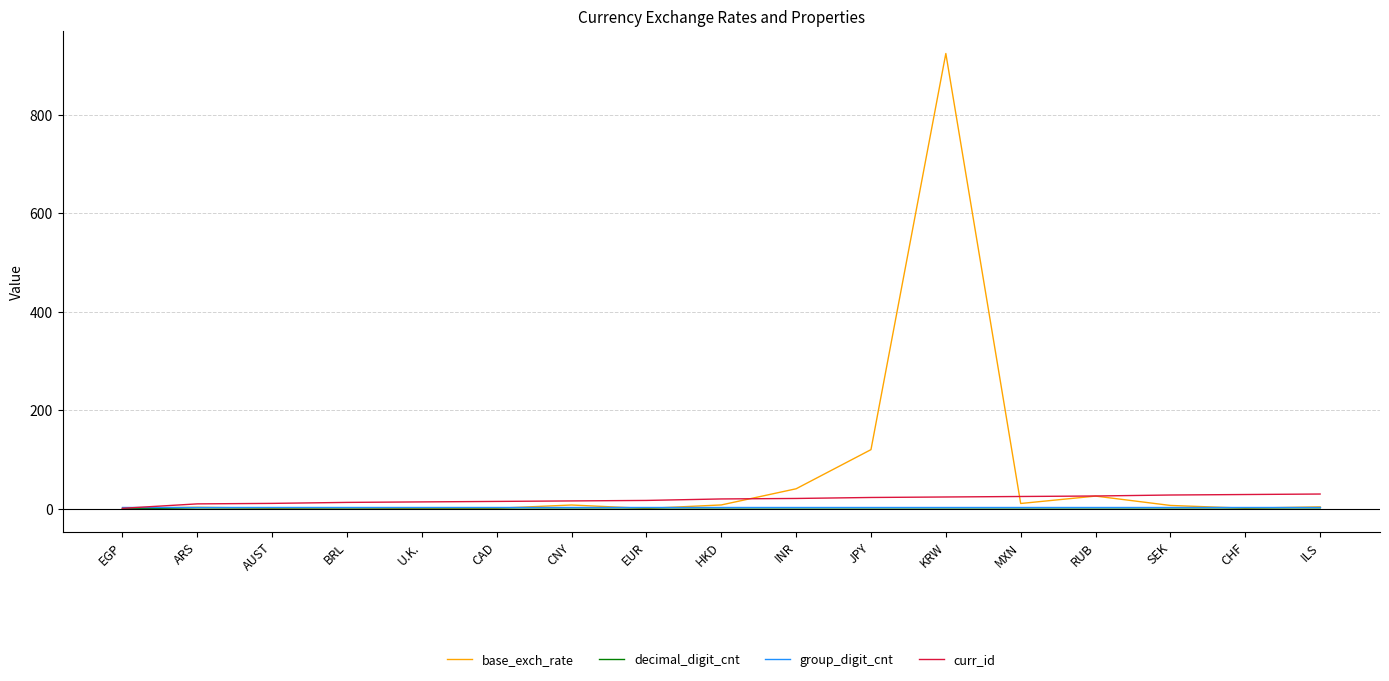

True or false: group_digit_cnt and decimal_digit_cnt cross at least once.

False